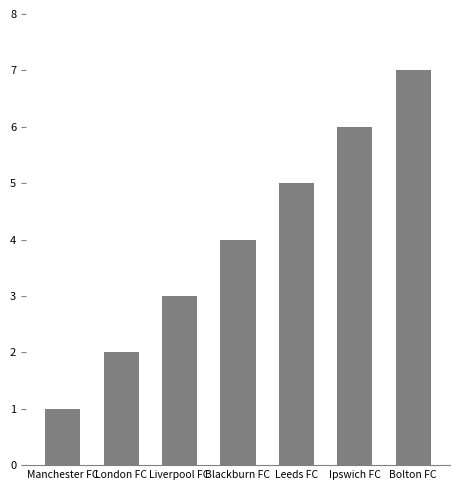

What is the label of the 2nd bar from the right?

Ipswich FC